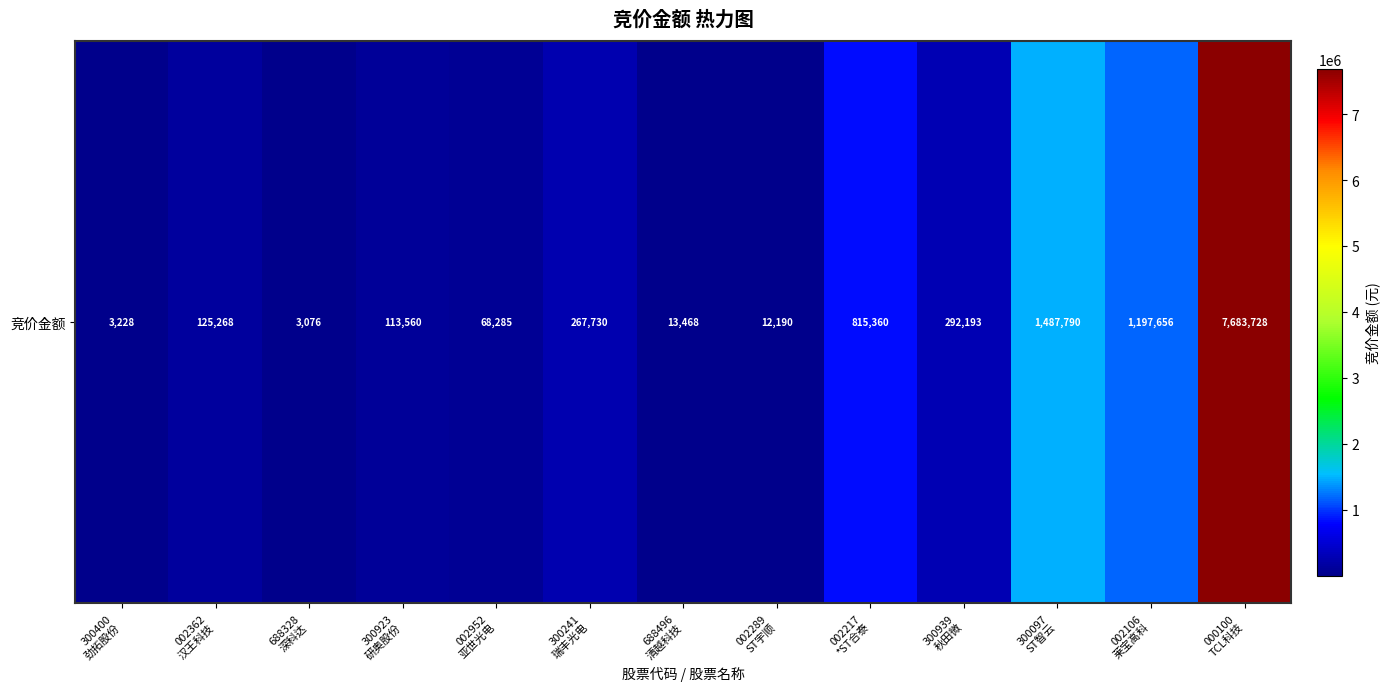

True or false: the data shows 13468 at 688496
清越科技.

True